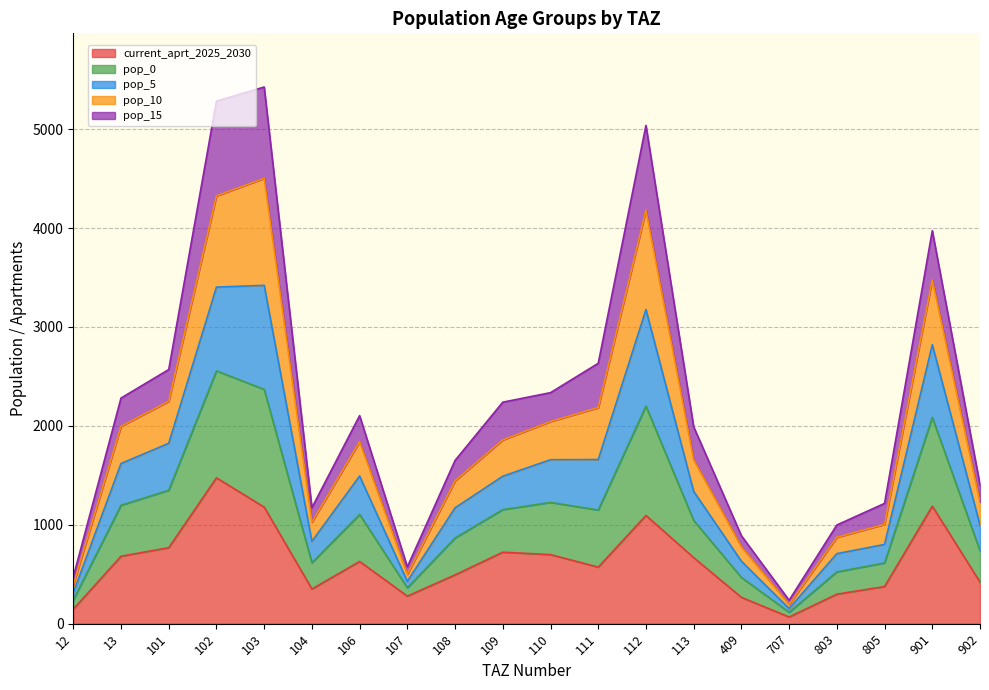

What is the total value across all series at 803?

997.8